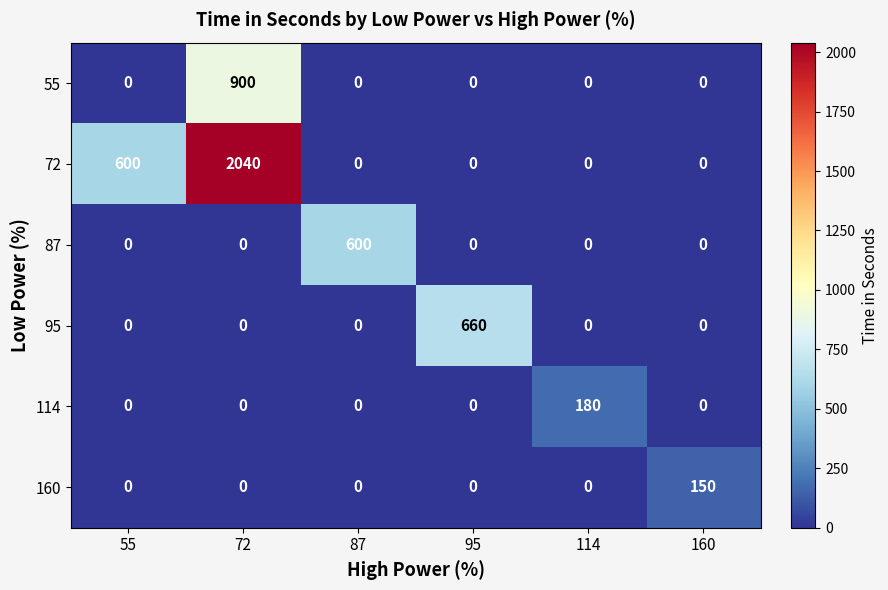

What is the difference between the maximum and minimum values in the 55 series?

900